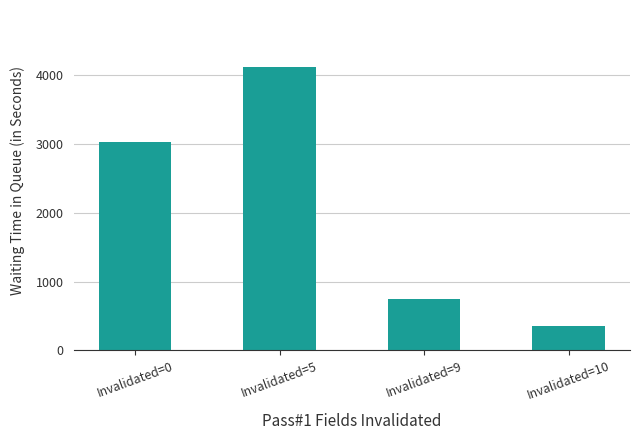

List the labels in order of value, smallest first.

Invalidated=10, Invalidated=9, Invalidated=0, Invalidated=5